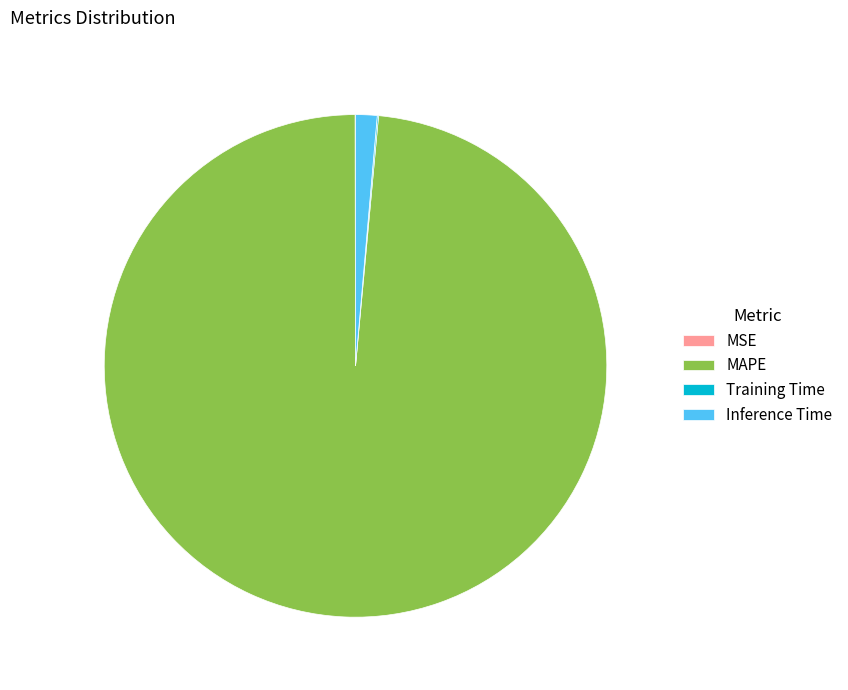

What is the largest slice in the pie chart?

MAPE